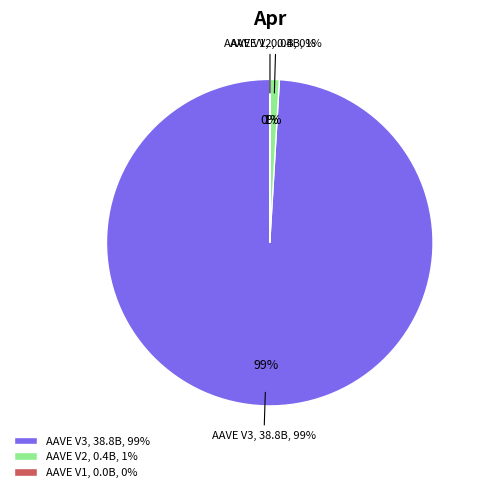

Is it true that AAVE V3 is 94% of the pie?

False